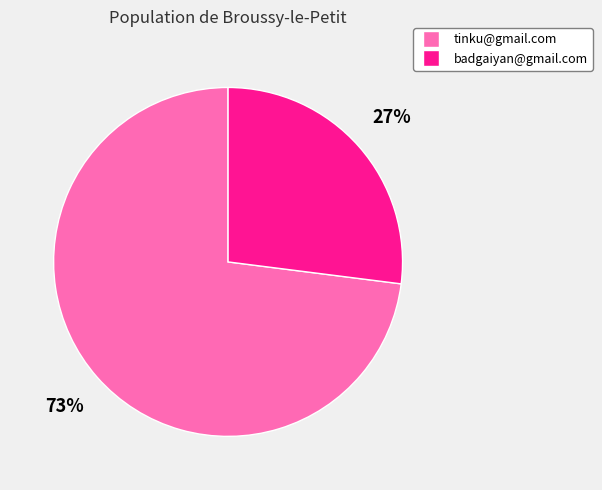

Is the sum of tinku@gmail.com and badgaiyan@gmail.com greater than half?

Yes